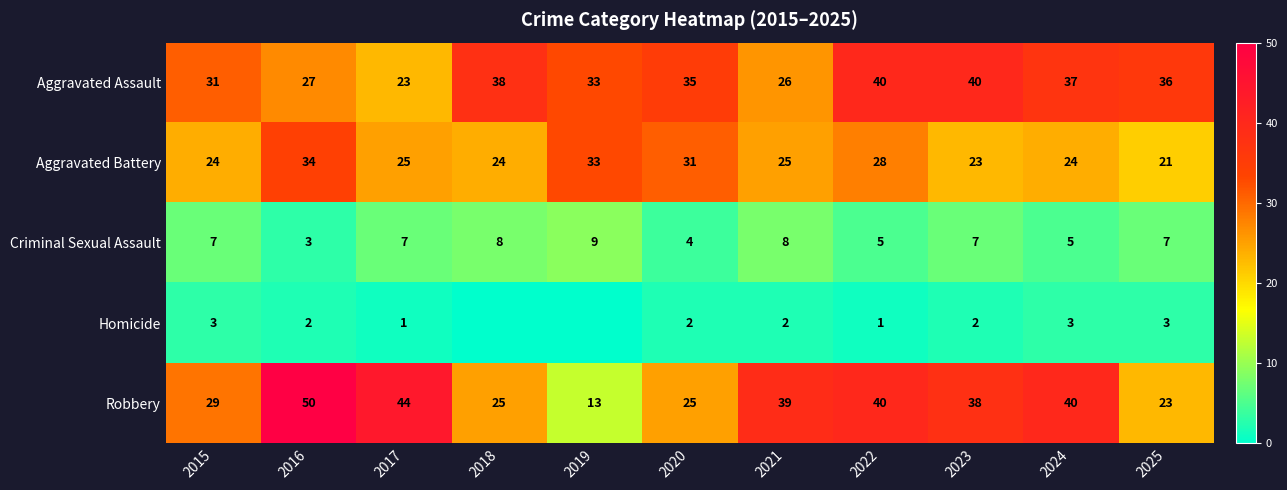

Count the number of categories in the chart.

11